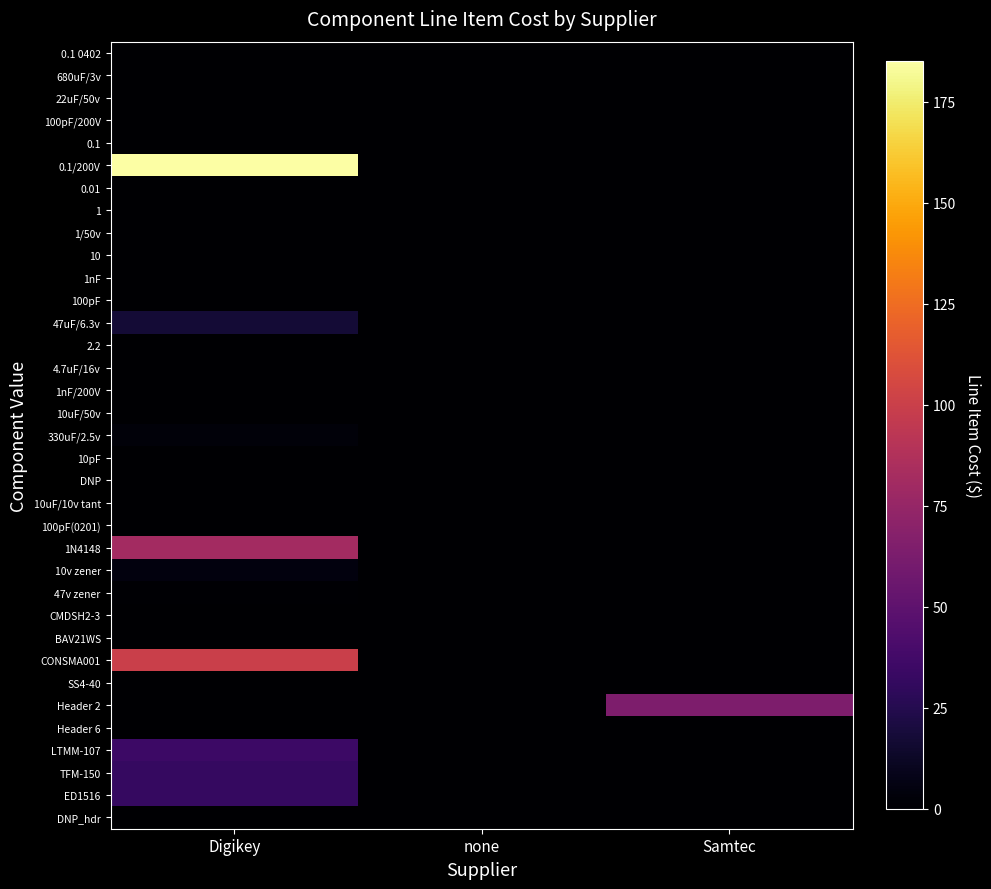

Reading right to left, list all the values displayed in this chart.

0.1 0402: Samtec=0	none=0	Digikey=0
680uF/3v: Samtec=0	none=0	Digikey=0
22uF/50v: Samtec=0	none=0	Digikey=0
100pF/200V: Samtec=0	none=0	Digikey=0
0.1: Samtec=0	none=0	Digikey=0
0.1/200V: Samtec=0	none=0	Digikey=185
0.01: Samtec=0	none=0	Digikey=0
1: Samtec=0	none=0	Digikey=0
1/50v: Samtec=0	none=0	Digikey=0
10: Samtec=0	none=0	Digikey=0
1nF: Samtec=0	none=0	Digikey=0
100pF: Samtec=0	none=0	Digikey=0
47uF/6.3v: Samtec=0	none=0	Digikey=18
2.2: Samtec=0	none=0	Digikey=0
4.7uF/16v: Samtec=0	none=0	Digikey=0
1nF/200V: Samtec=0	none=0	Digikey=0
10uF/50v: Samtec=0	none=0	Digikey=0
330uF/2.5v: Samtec=0	none=0	Digikey=3
10pF: Samtec=0	none=0	Digikey=0
DNP: Samtec=0	none=0	Digikey=0
10uF/10v tant: Samtec=0	none=0	Digikey=0
100pF(0201): Samtec=0	none=0	Digikey=0
1N4148: Samtec=0	none=0	Digikey=81
10v zener: Samtec=0	none=0	Digikey=5
47v zener: Samtec=0	none=0	Digikey=1
CMDSH2-3: Samtec=0	none=0	Digikey=0
BAV21WS: Samtec=0	none=0	Digikey=0
CONSMA001: Samtec=0	none=0	Digikey=100
SS4-40: Samtec=0	none=0	Digikey=0
Header 2: Samtec=64	none=0	Digikey=0
Header 6: Samtec=0	none=0	Digikey=0
LTMM-107: Samtec=0	none=0	Digikey=35
TFM-150: Samtec=0	none=0	Digikey=32
ED1516: Samtec=0	none=0	Digikey=32
DNP_hdr: Samtec=0	none=0	Digikey=0